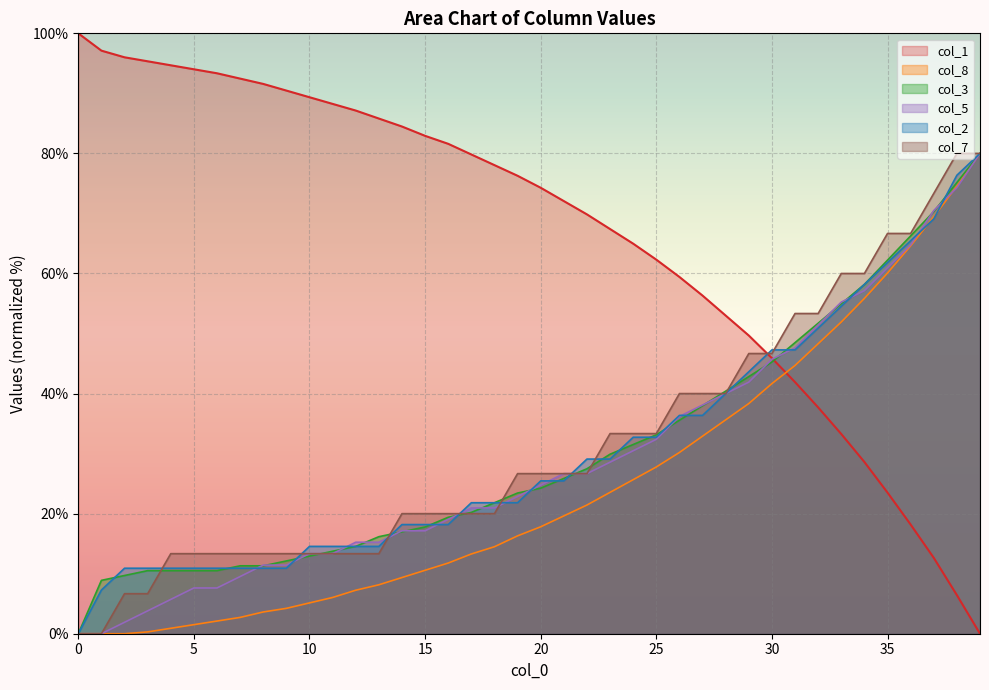

Which series ends up on top after the final intersection of col_2 and col_5?

col_2